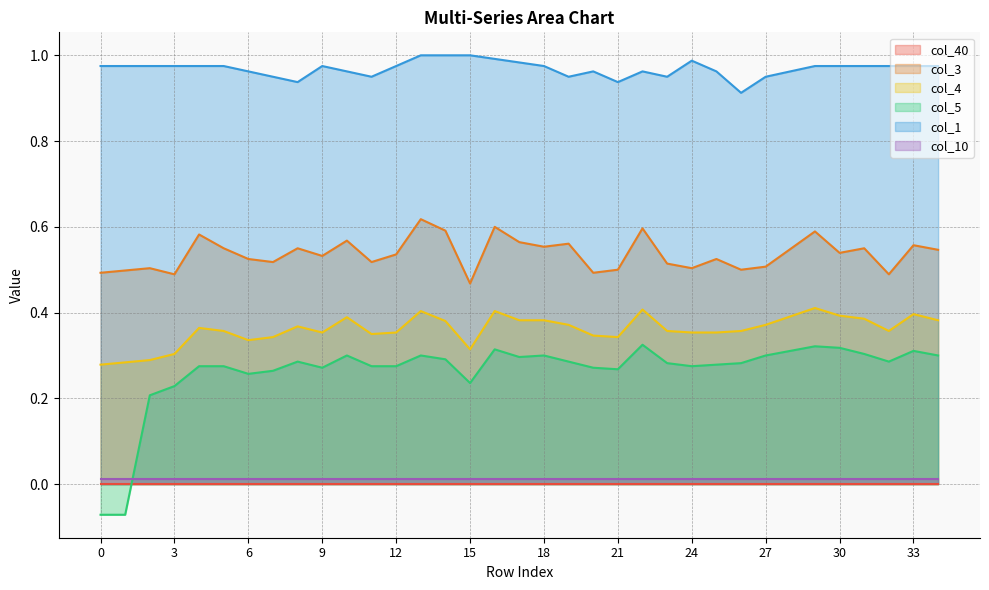

How many lines are shown in the chart?

6